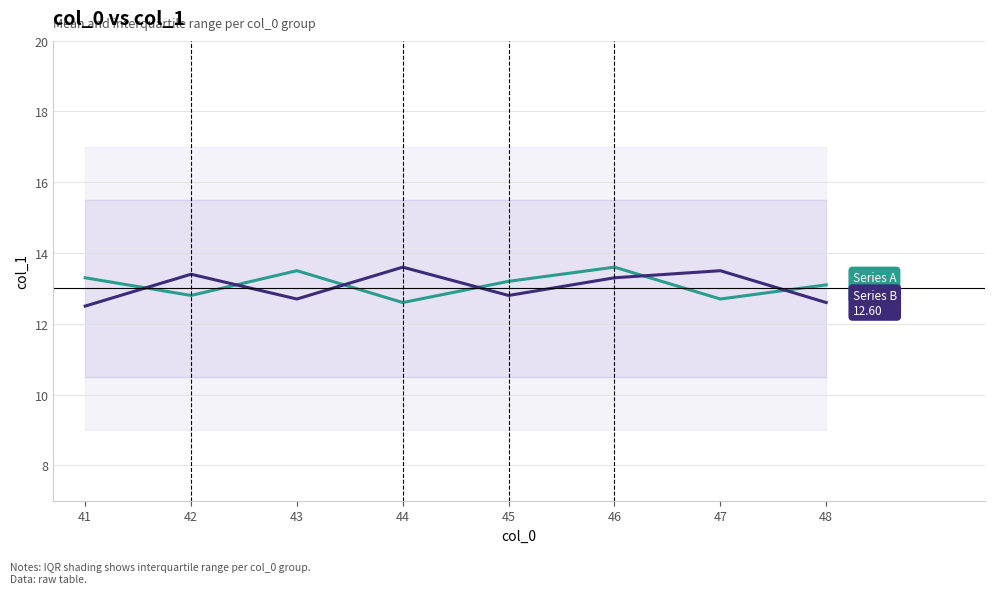

Where is the first local minimum for Series B (OECD)?

43